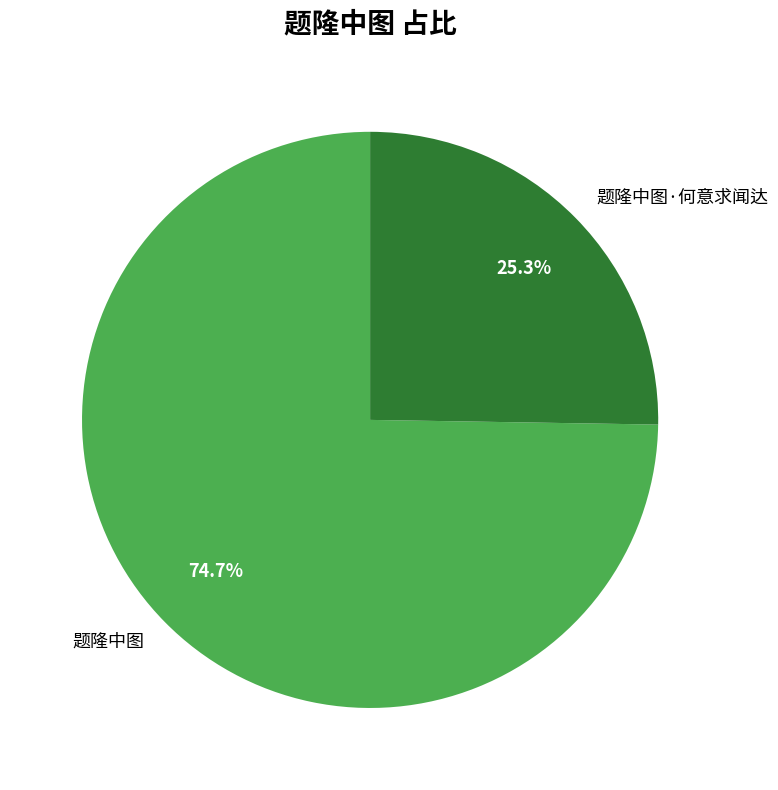

What is the total percentage of 题隆中图·何意求闻达 and 题隆中图?

100.0%